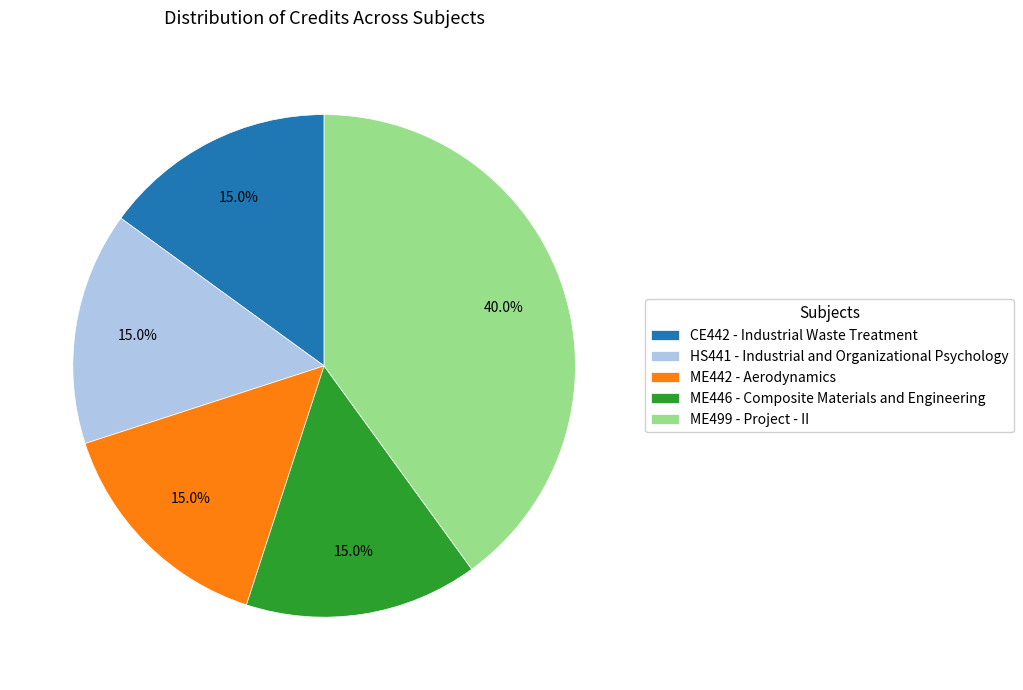

To the nearest percent, what portion does CE442 - Industrial Waste Treatment represent?

15%